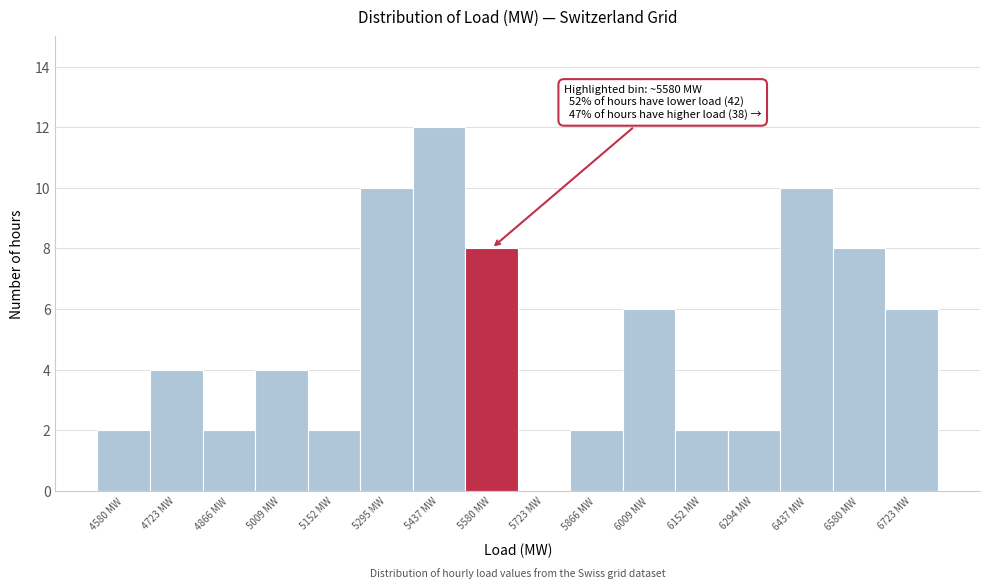

Over which range of the x-axis is the bar tallest?

5360 to 5500